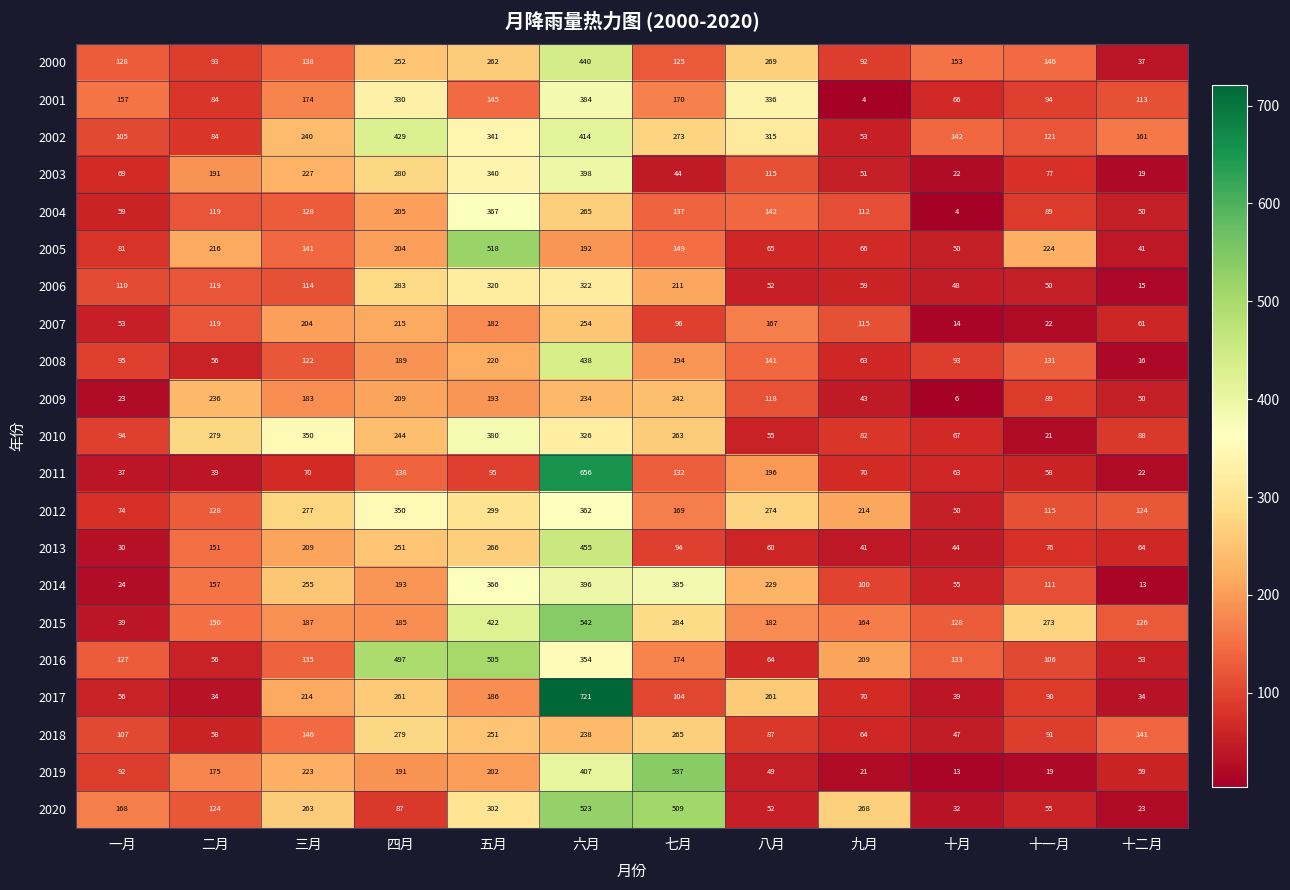

What is the lowest value of the 2001 series?

4